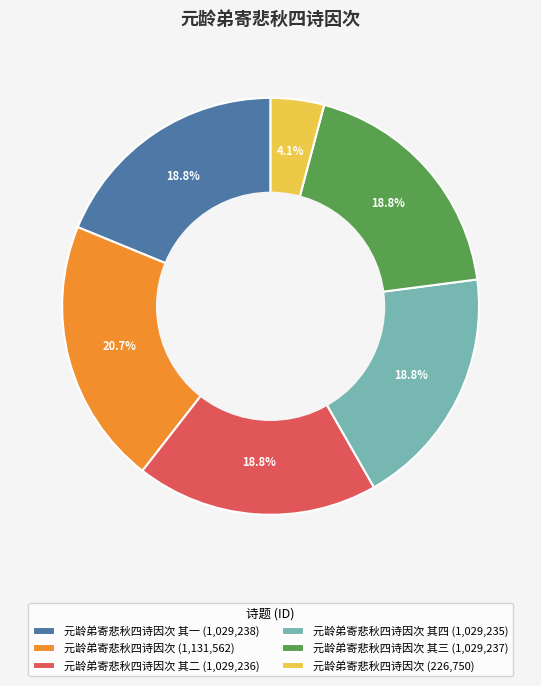

How much of the chart is everything except 元龄弟寄悲秋四诗因次 其三 (1,029,237)?

81.2%